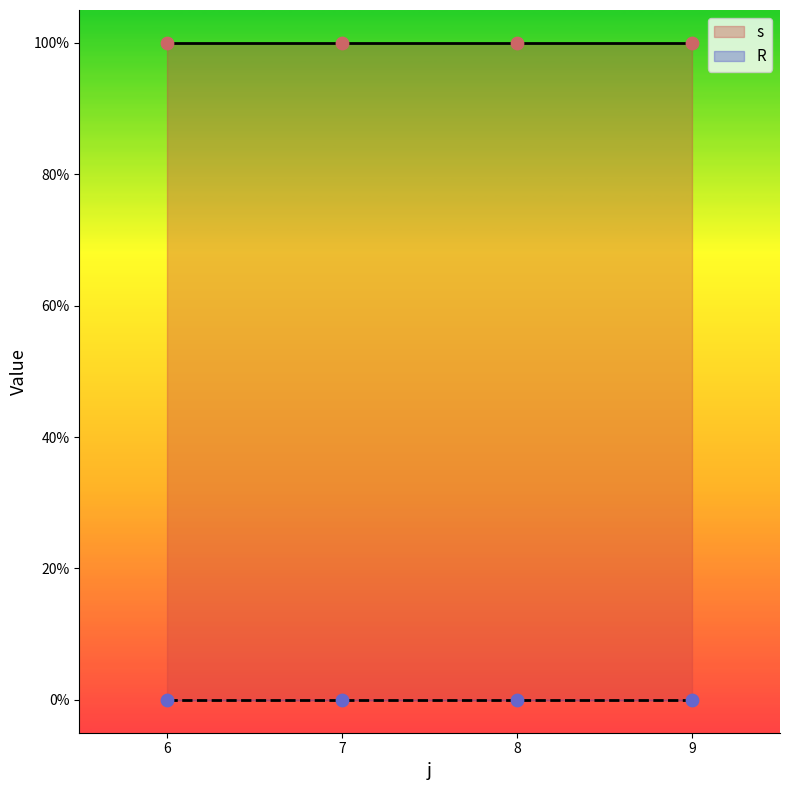

At how many categories does at least one series exceed 0?

4